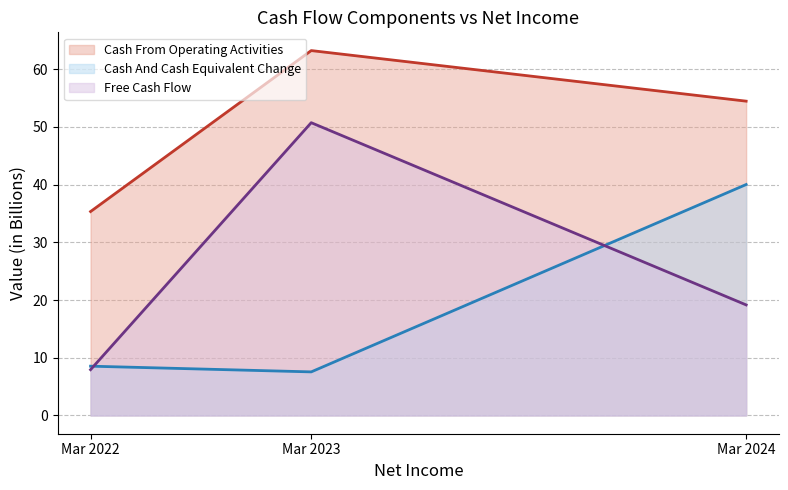

What is the minimum value shown in the chart?

7.5